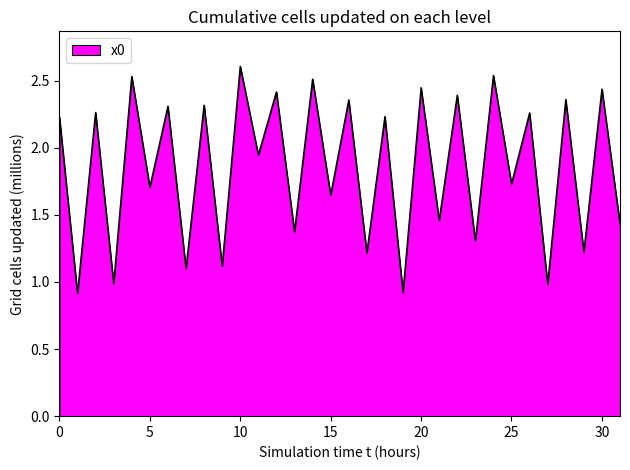

What is the smallest value displayed?

0.9